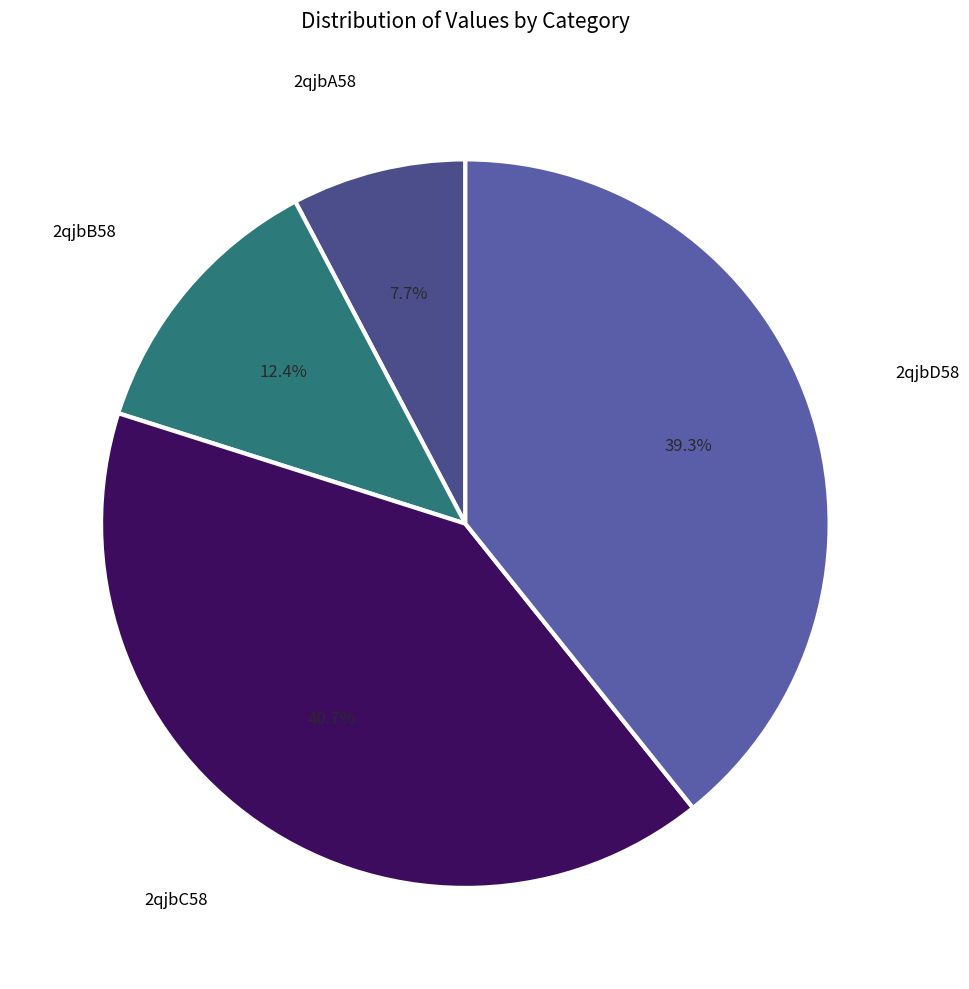

What is the total percentage of 2qjbB58 and 2qjbA58?

20.1%